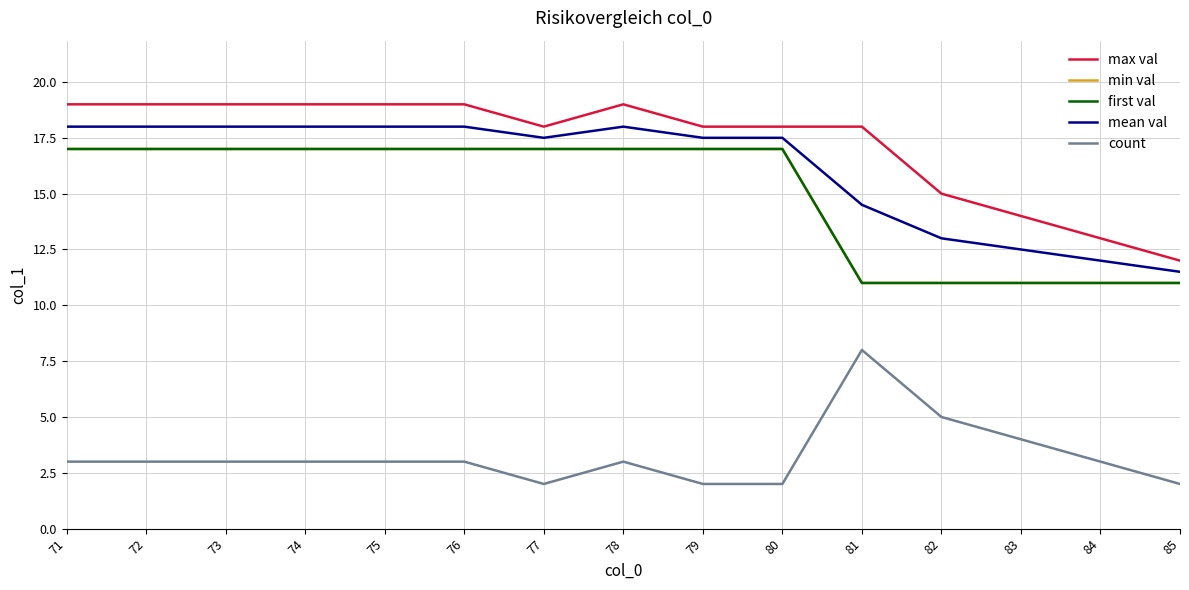

Where is count nearest to the value 5?

82